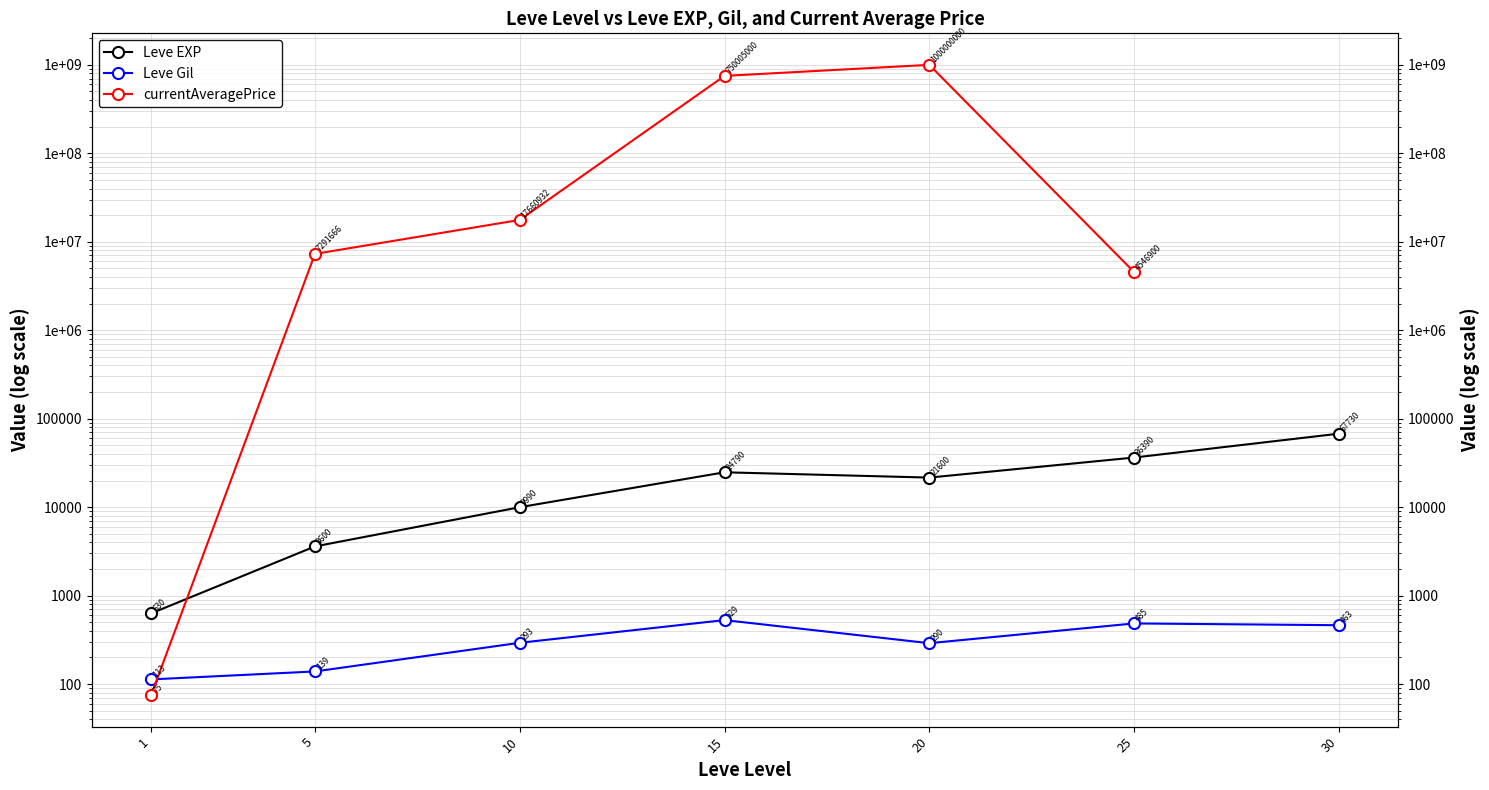

Does the chart have visible grid lines?

Yes